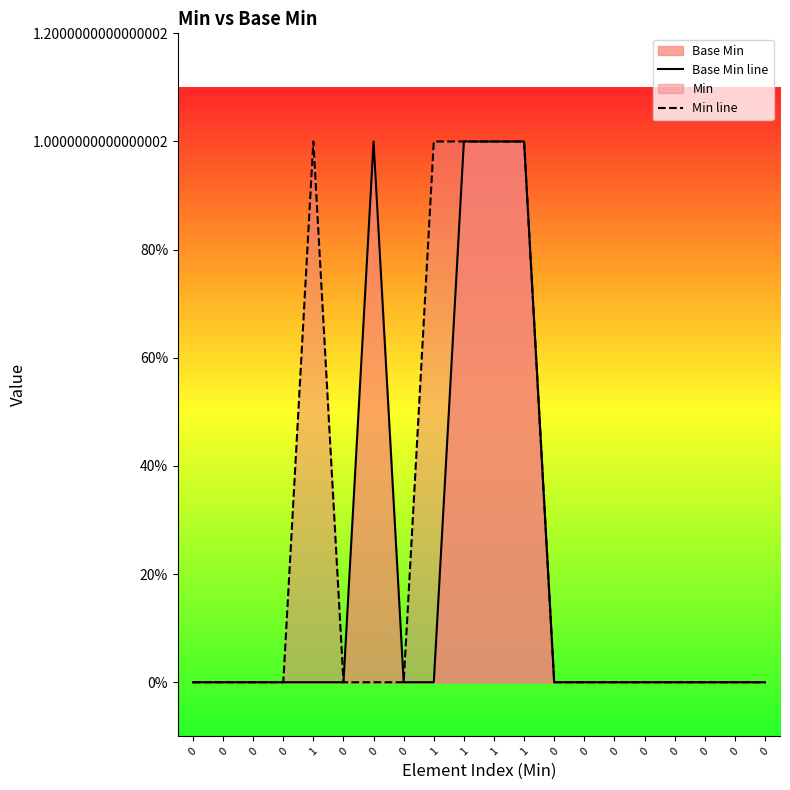

Is it true that Min line equals 0 at 0?

False